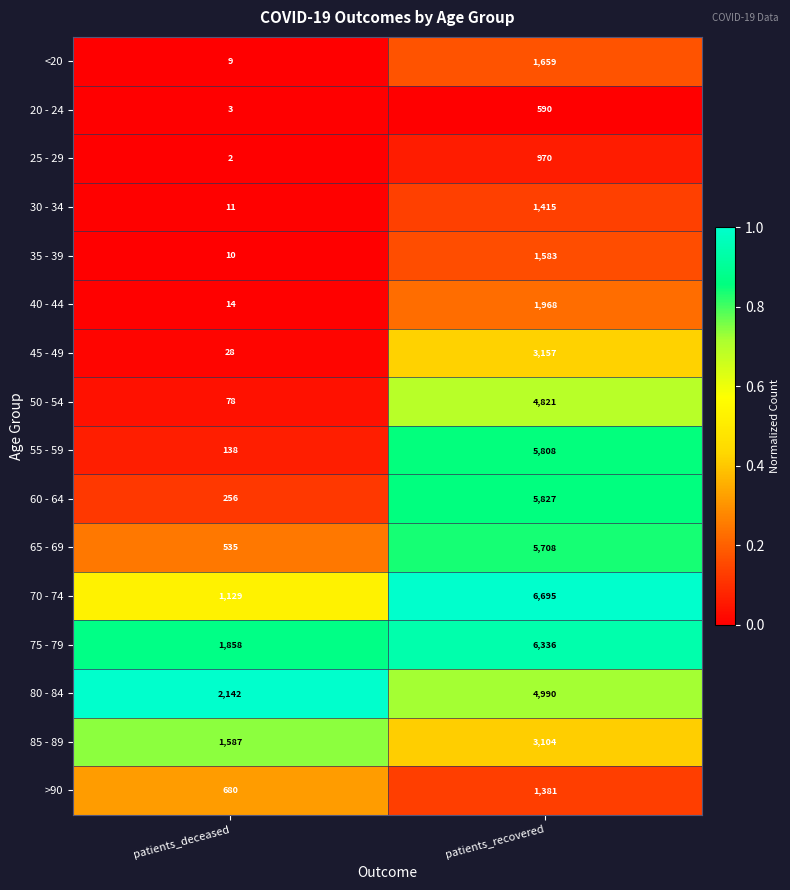

Rank the series at patients_recovered from highest to lowest value.

70 - 74, 75 - 79, 60 - 64, 55 - 59, 65 - 69, 80 - 84, 50 - 54, 45 - 49, 85 - 89, 40 - 44, <20, 35 - 39, 30 - 34, >90, 25 - 29, 20 - 24